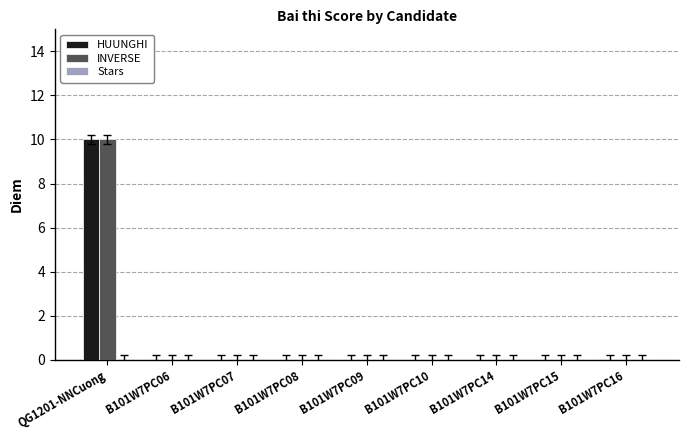

What is the sum of the INVERSE values at QG1201-NNCuong and B101W7PC16?

10